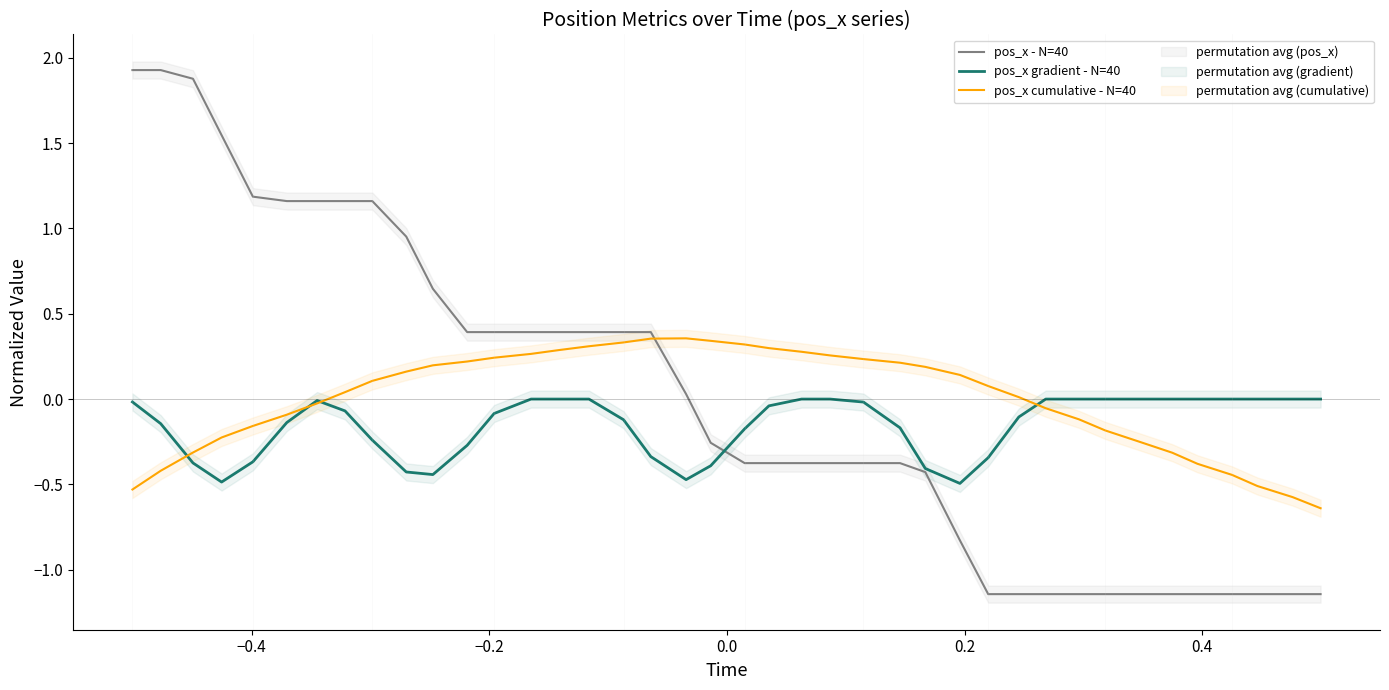

True or false: pos_x - N=40 and pos_x cumulative - N=40 cross at least once.

True